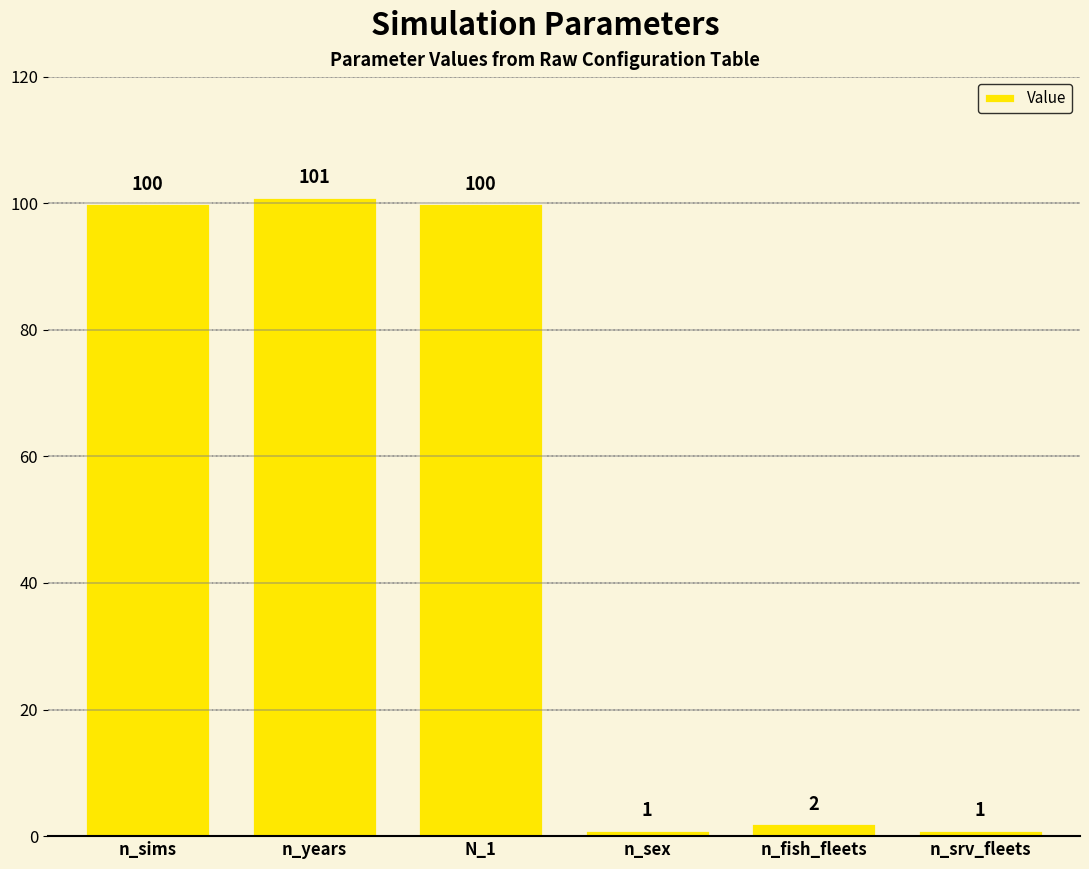

What is the label of the 6th bar from the right?

n_sims